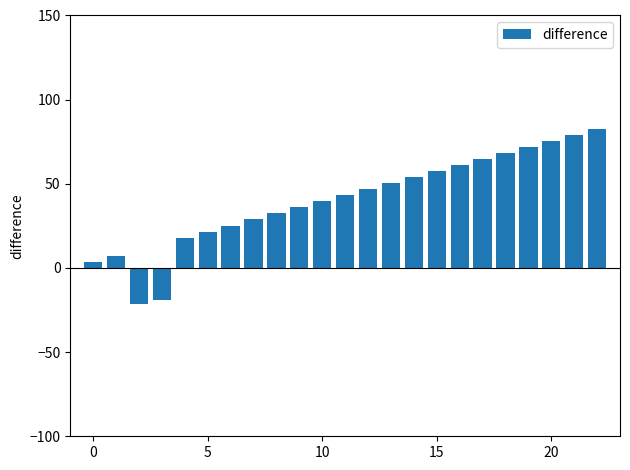

What is the difference between the second highest and second lowest values?

98.4